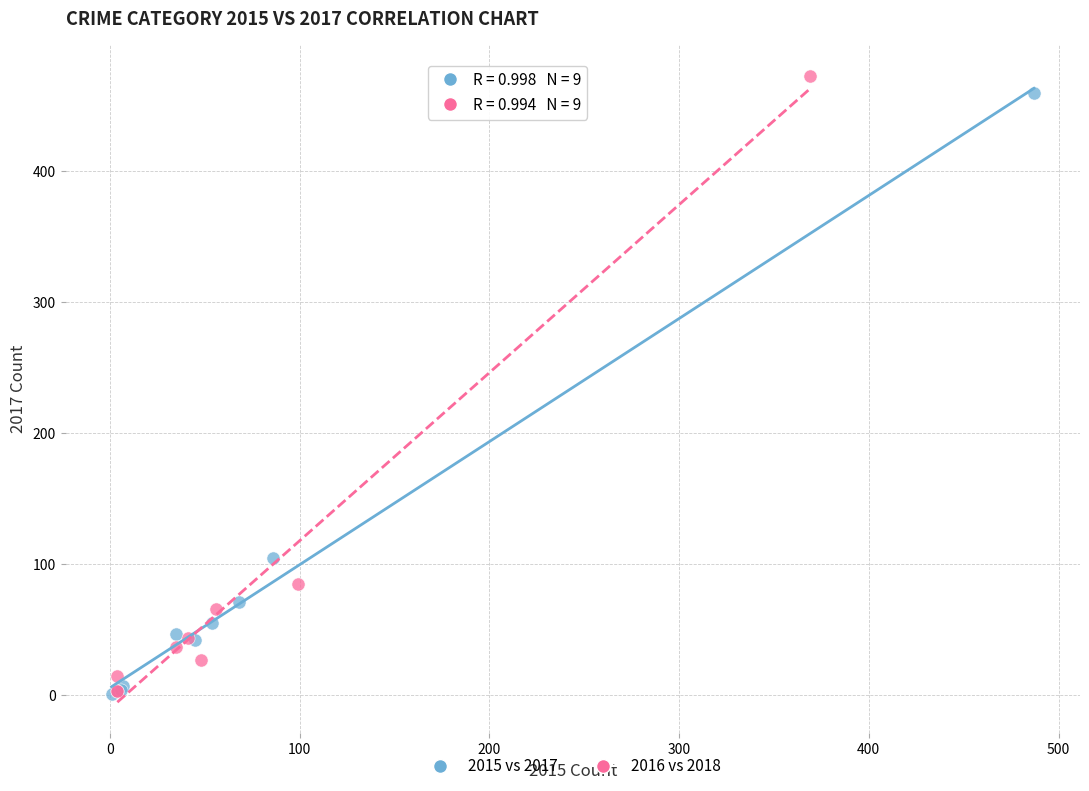

Which series has the widest spread of Y values?

2016 vs 2018